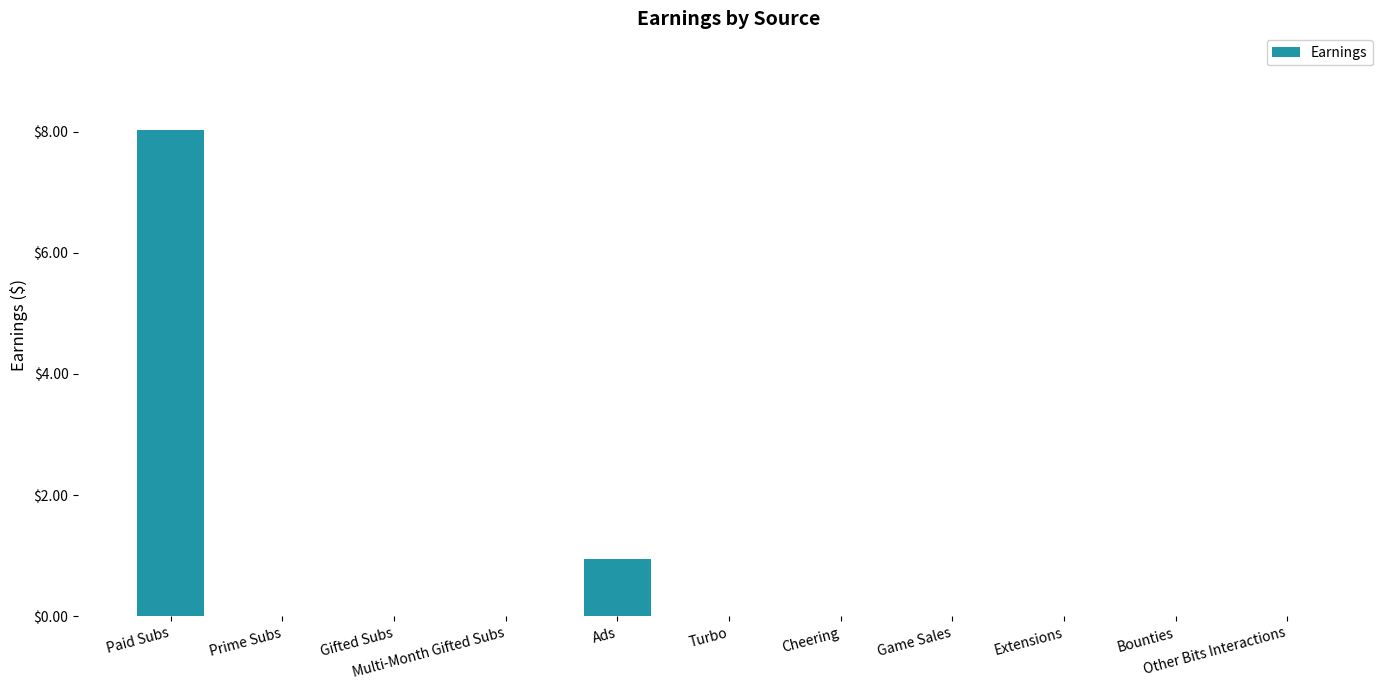

Where is the data nearest to the value 4?

Ads